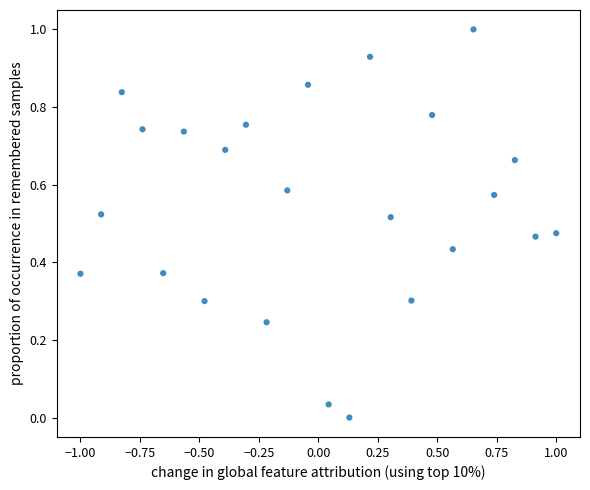

What is the range of Y values (max minus min)?

1.0